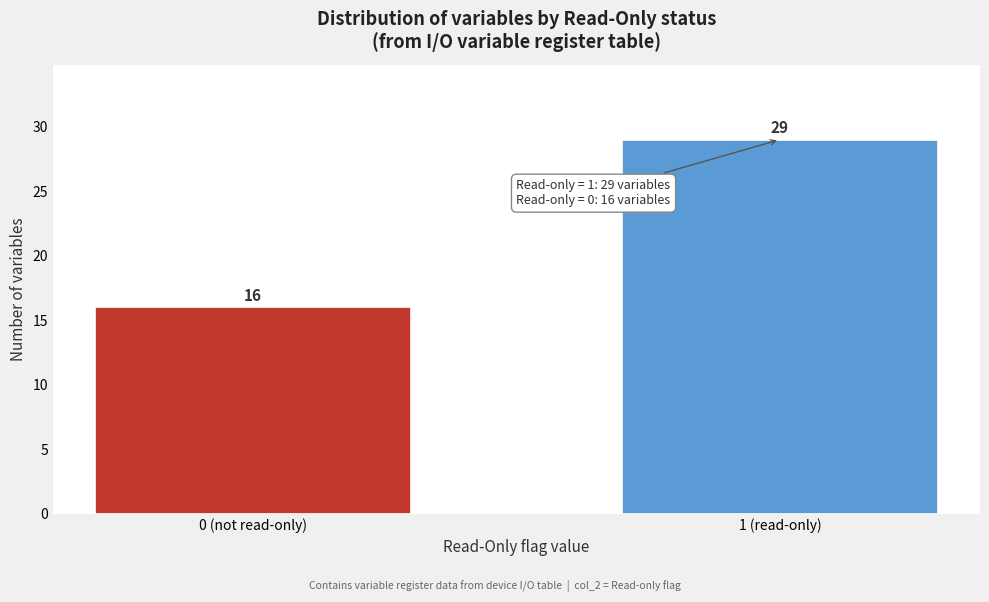

Reading right to left, what are all the values shown in this chart?

1 (read-only)=29	0 (not read-only)=16